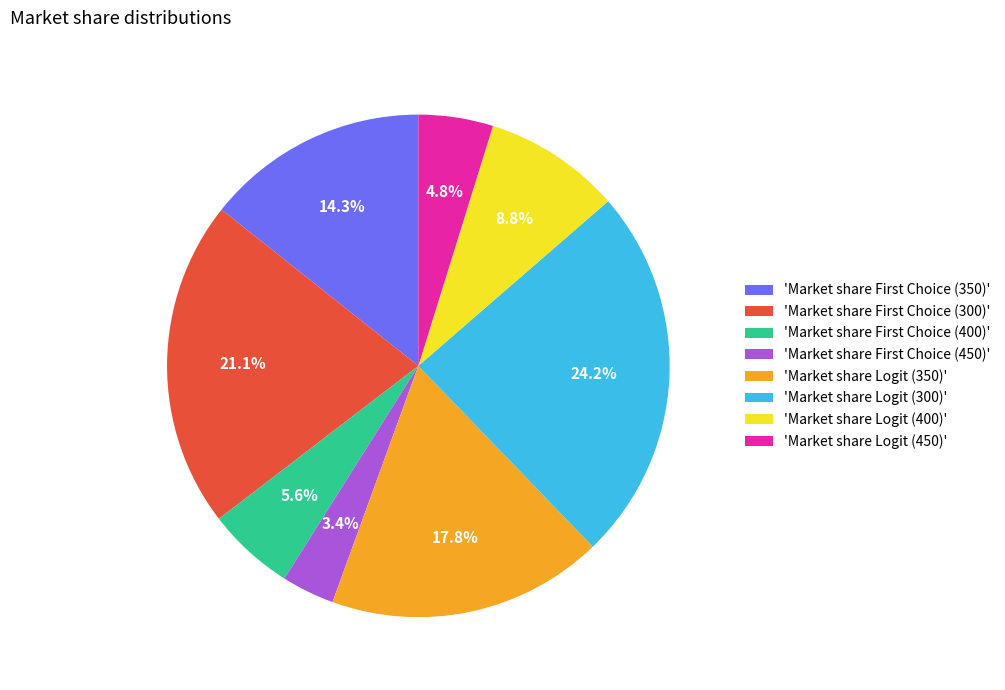

Which category has the smallest portion of the pie?

'Market share First Choice (450)'